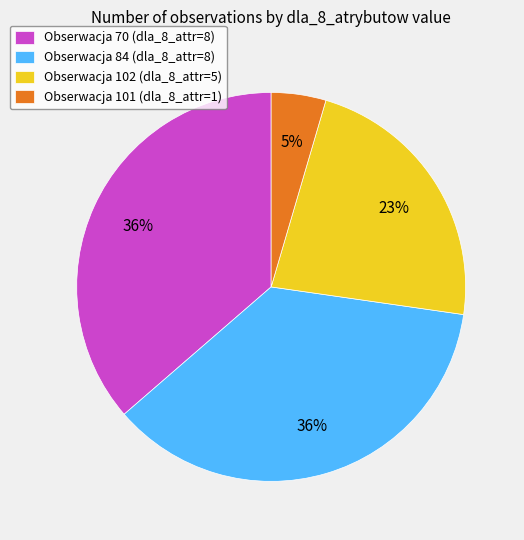

Does Obserwacja 70 (dla_8_attr=8) represent more than half of the total?

No